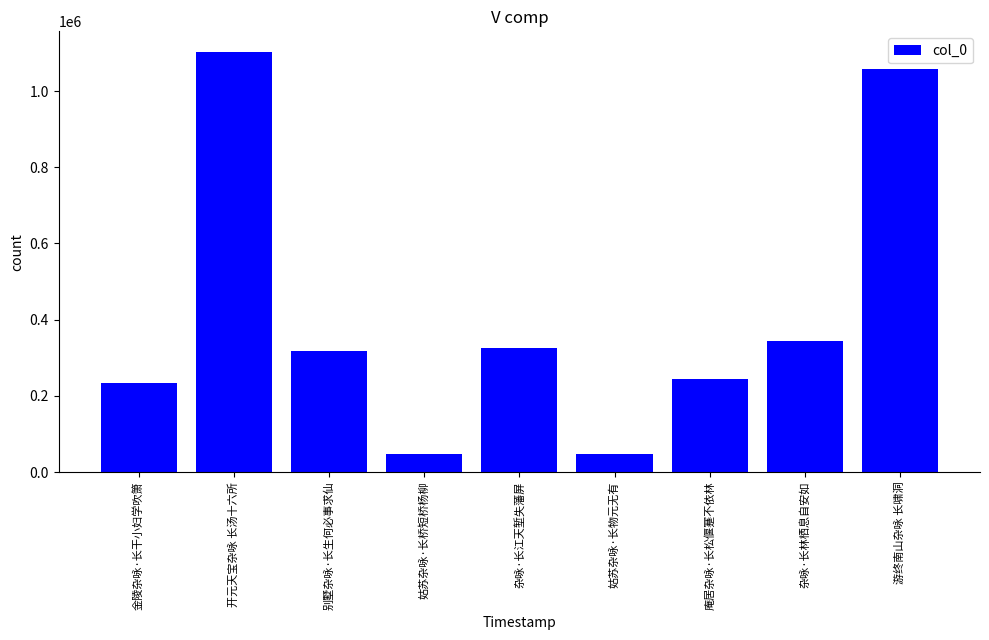

The chart shows a value of 116163 at 金陵杂咏·长干小妇学吹箫. True or false?

False